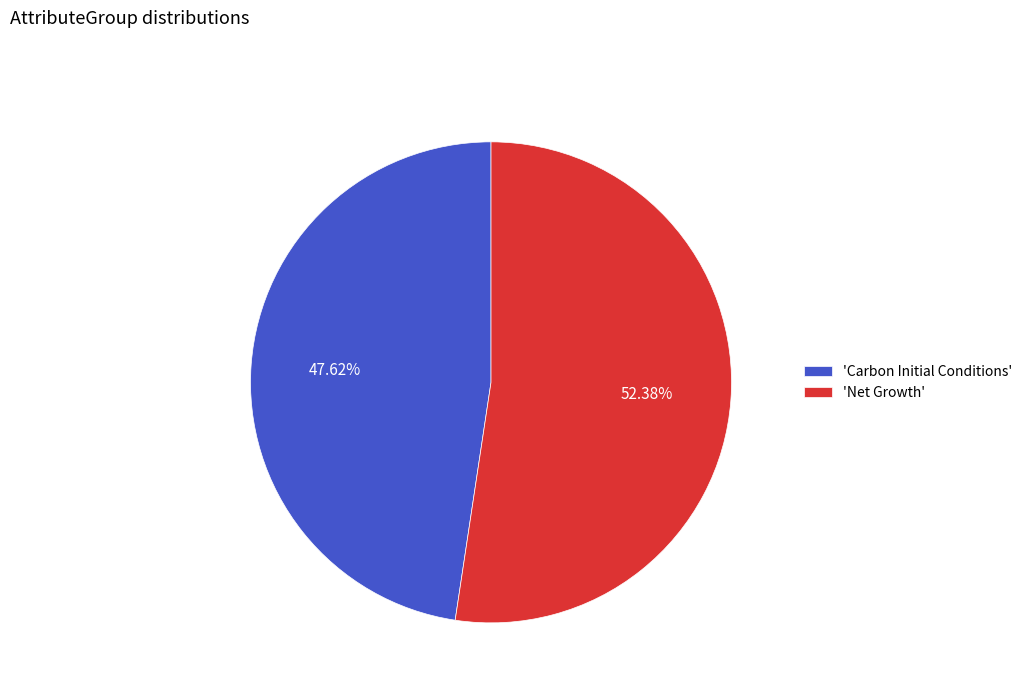

What is the ratio of the value at 'Carbon Initial Conditions' to the value at 'Net Growth'?

0.9